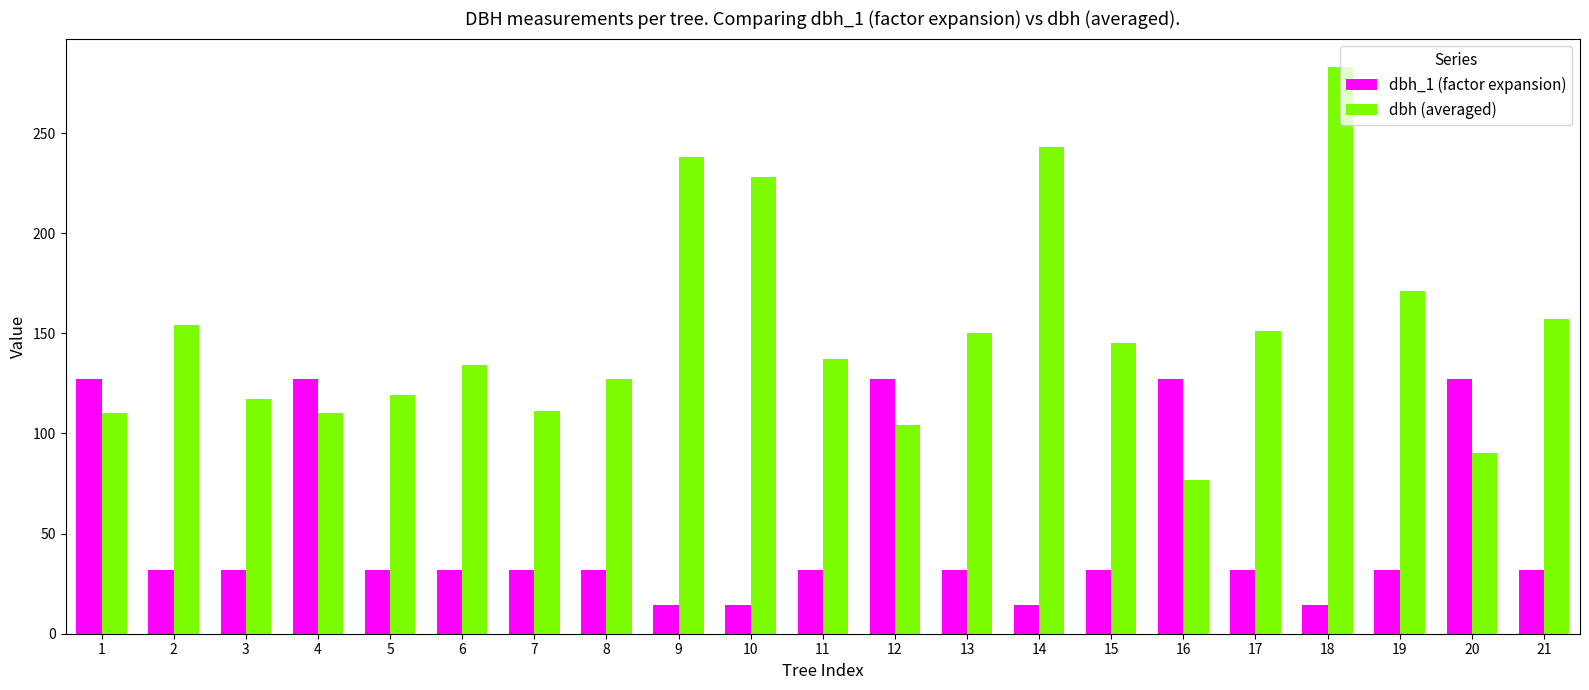

List the series in order of their peak value, highest first.

dbh (averaged), dbh_1 (factor expansion)